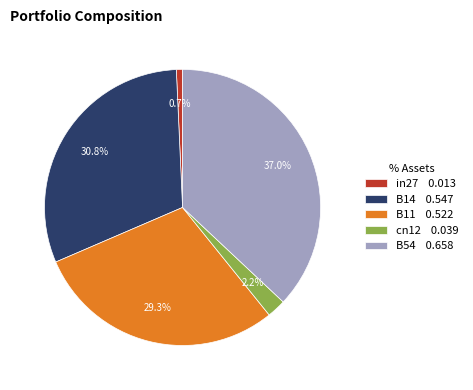

To the nearest percent, what is the difference between the cn12 and B14 slice percentages?

29%